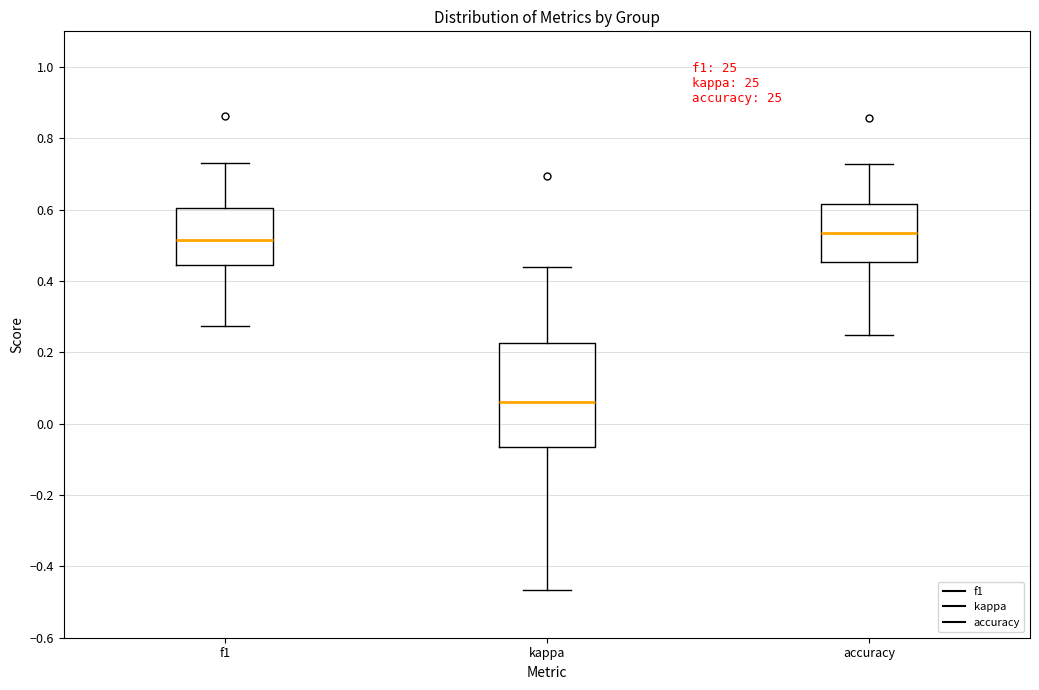

Reading left to right, transcribe this box plot: for each box, give where its median line is, the range the box spans, and where its two whiskers end, as read against the y-axis. The values are not printed on the chart, so give them approximately, as read against the axis.

f1: median 0.52, box 0.44 to 0.60, whiskers 0.28 to 0.74
kappa: median 0.06, box -0.06 to 0.22, whiskers -0.46 to 0.44
accuracy: median 0.54, box 0.46 to 0.62, whiskers 0.26 to 0.72